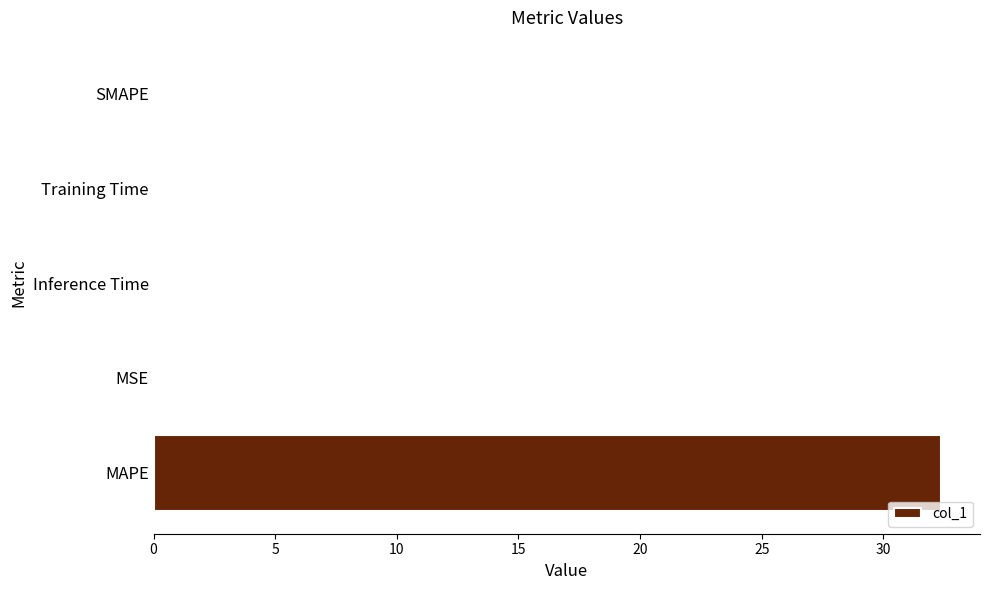

Count the number of categories in the chart.

5